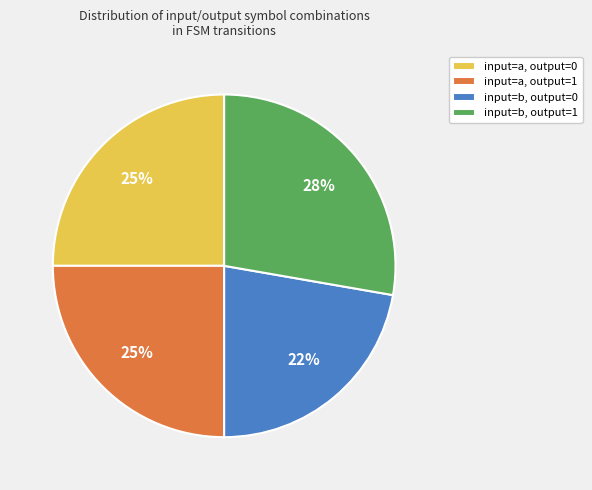

What is the smallest slice in the pie chart?

input=b, output=0